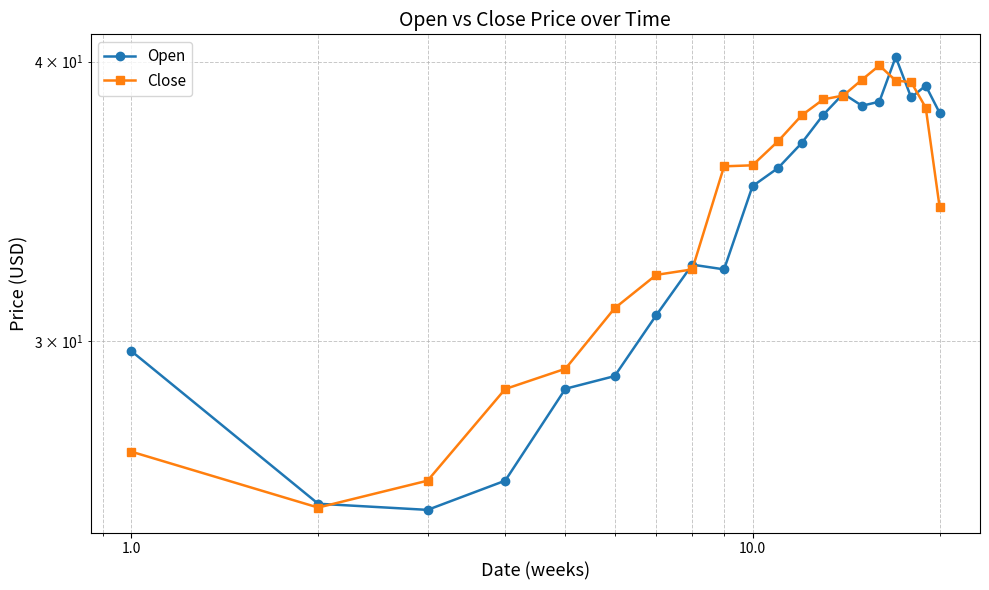

Rank the series by their average value, from highest to lowest.

Close, Open